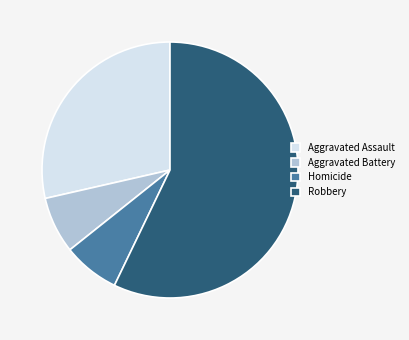

Which slice represents more than half of the pie?

Robbery